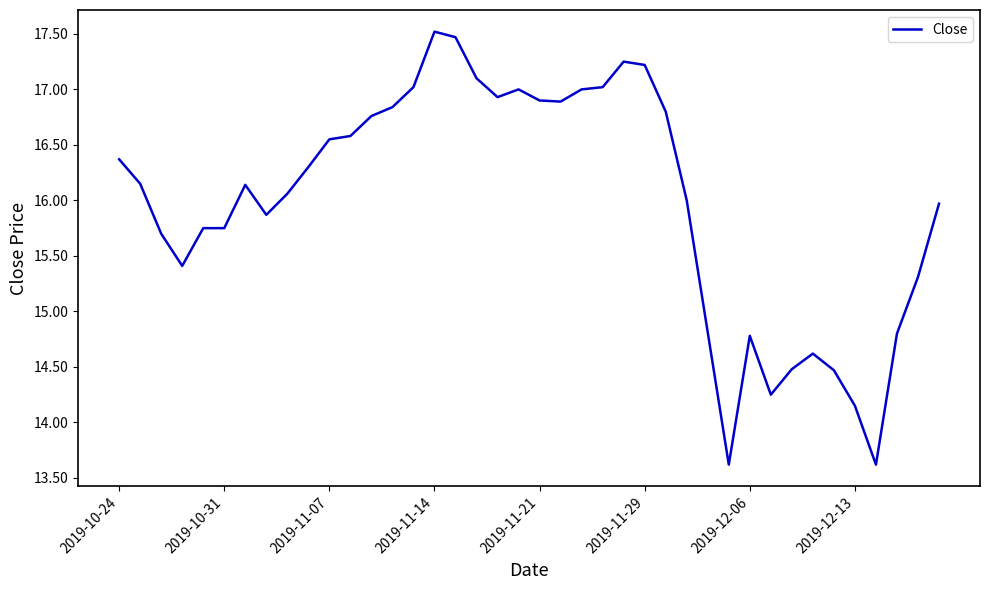

What is the smallest value displayed?

13.6